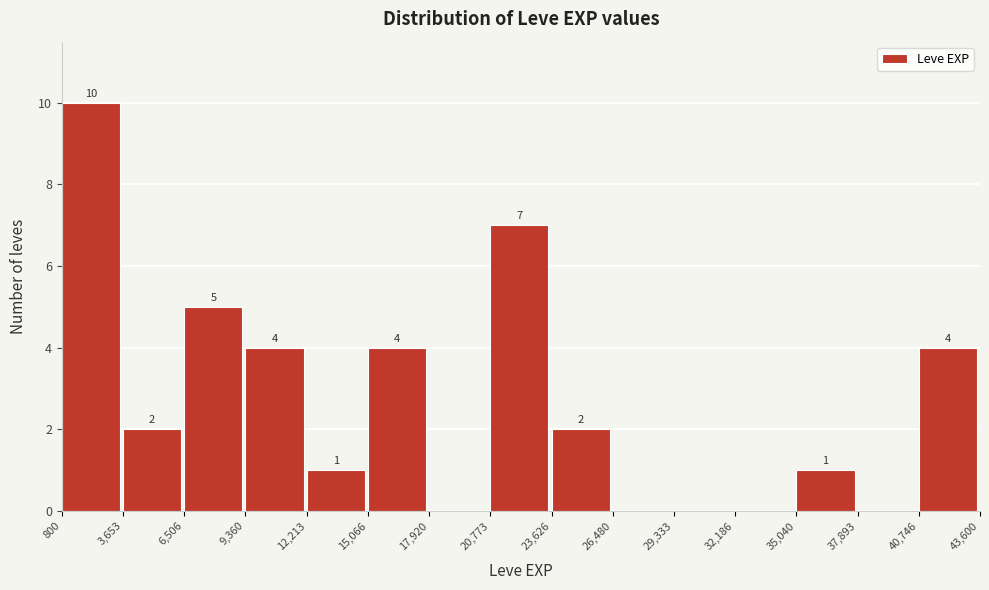

Over which range of the x-axis is the bar tallest?

800 to 3,653